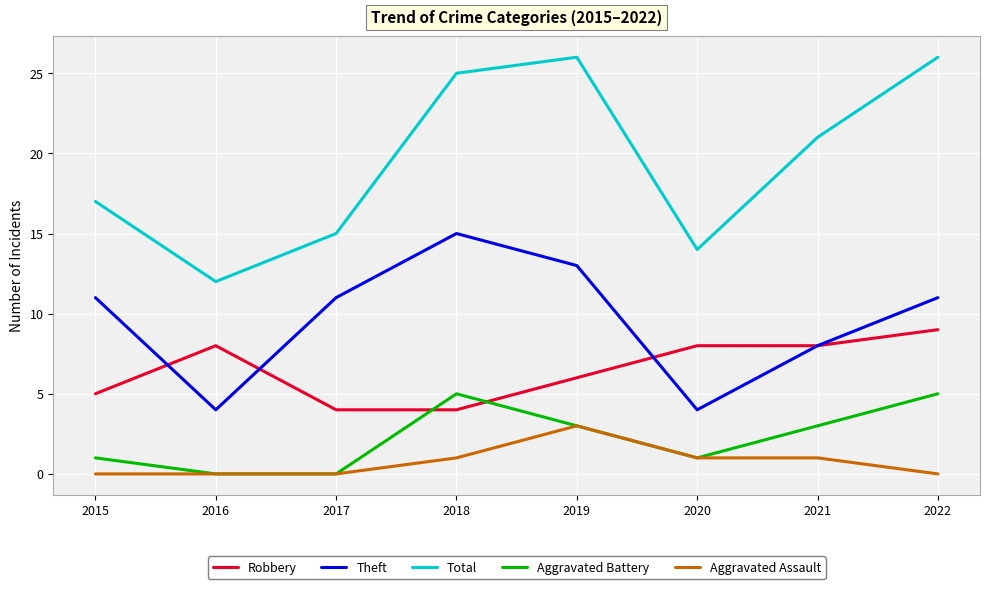

What is the difference between the highest and lowest values at 2020?

13